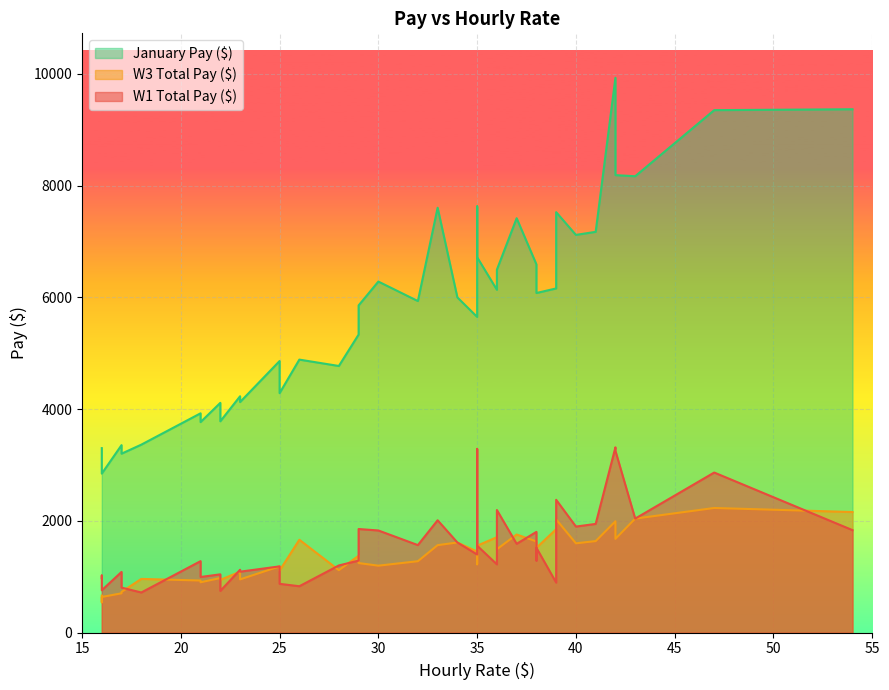

What are all the series names shown in the legend?

W1 Total Pay ($), W3 Total Pay ($), January Pay ($)